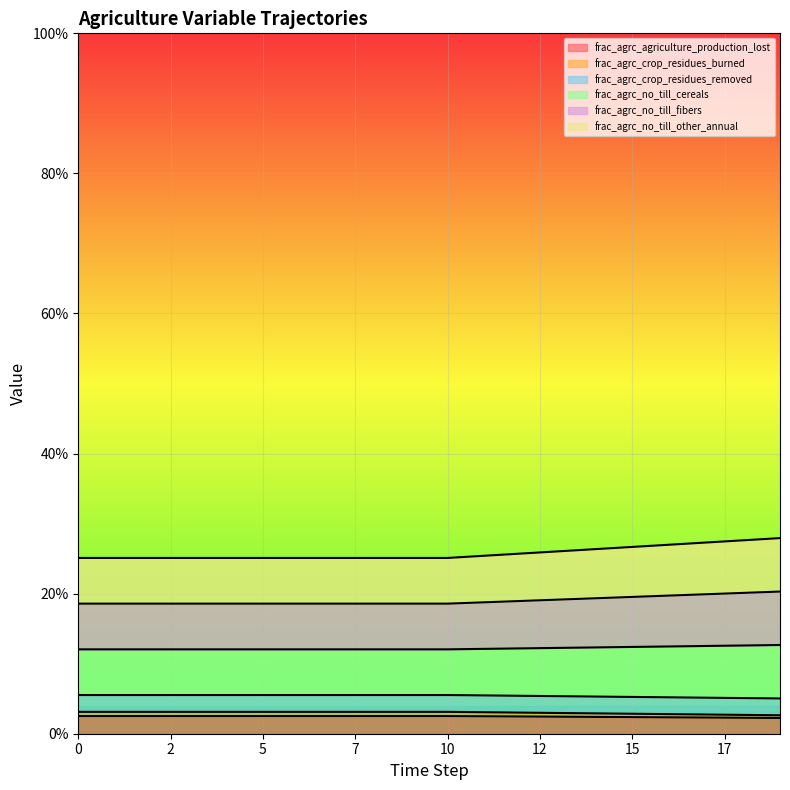

What is the value of the frac_agrc_agriculture_production_lost point at the 2nd from the left?

0.2